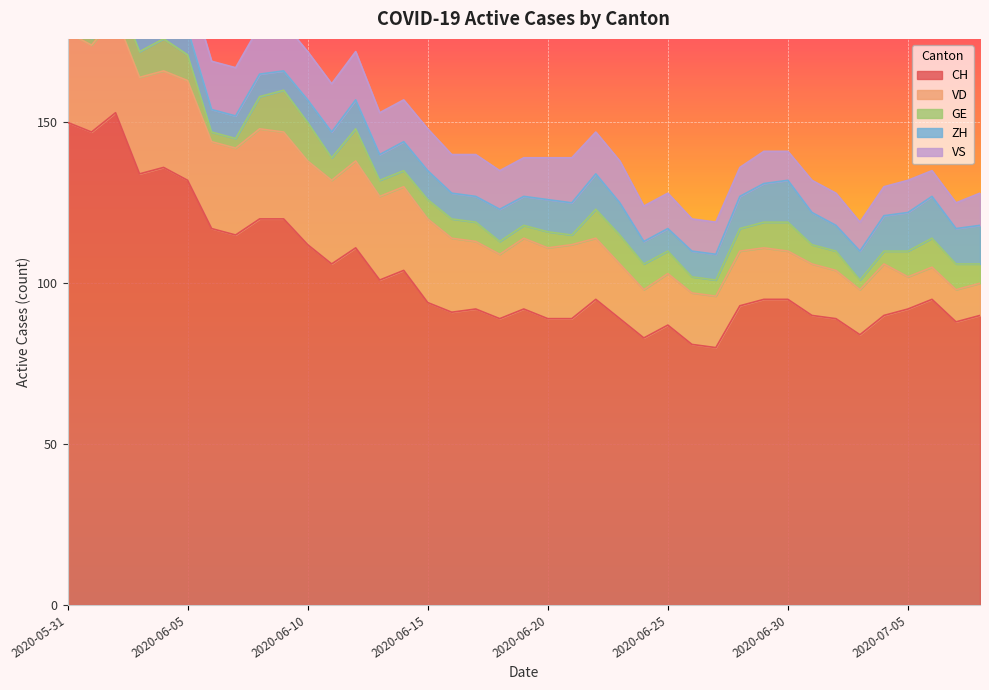

The GE series shows 2 at 2020-06-01. True or false?

True